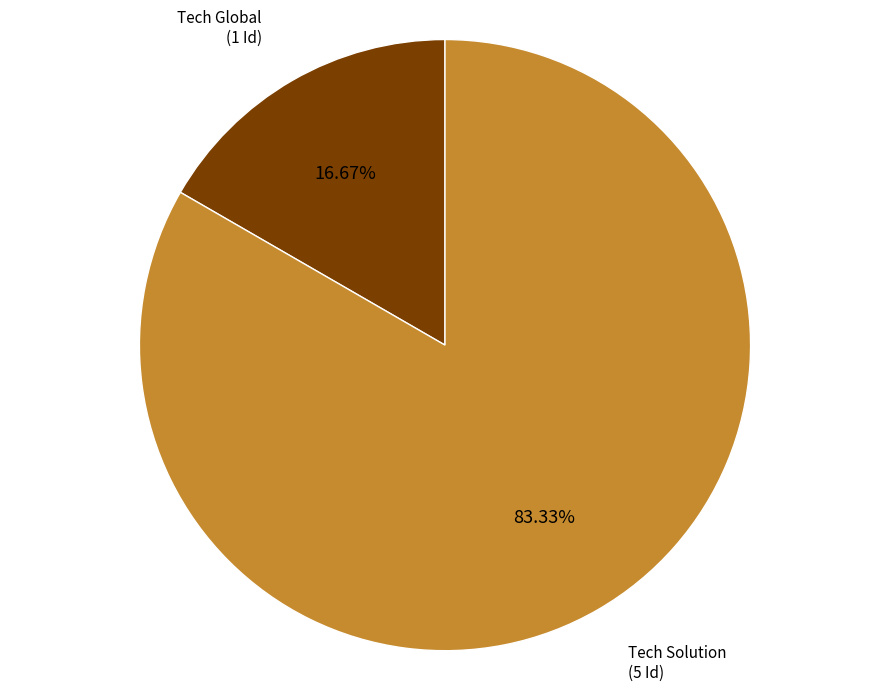

What portion of the pie excludes Tech Solution?

16.7%